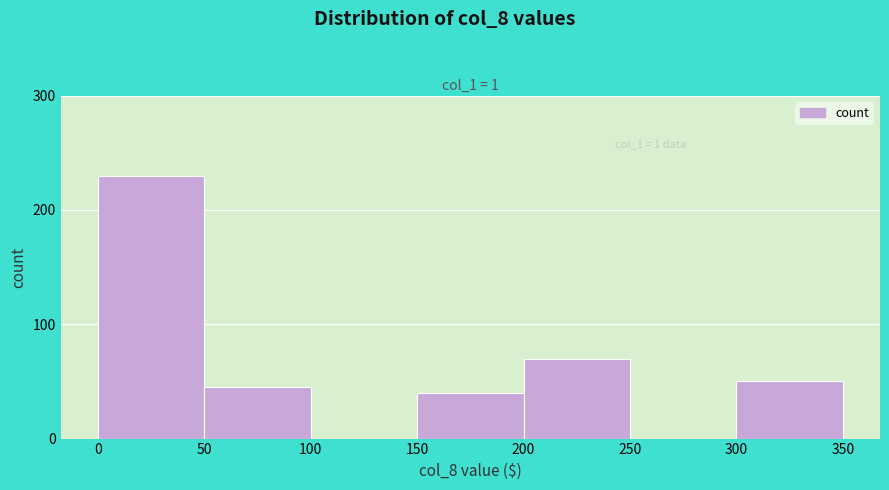

Reading left to right, transcribe all the data shown in this chart.

0=230	50=45	100=0	150=40	200=70	250=0	300=50